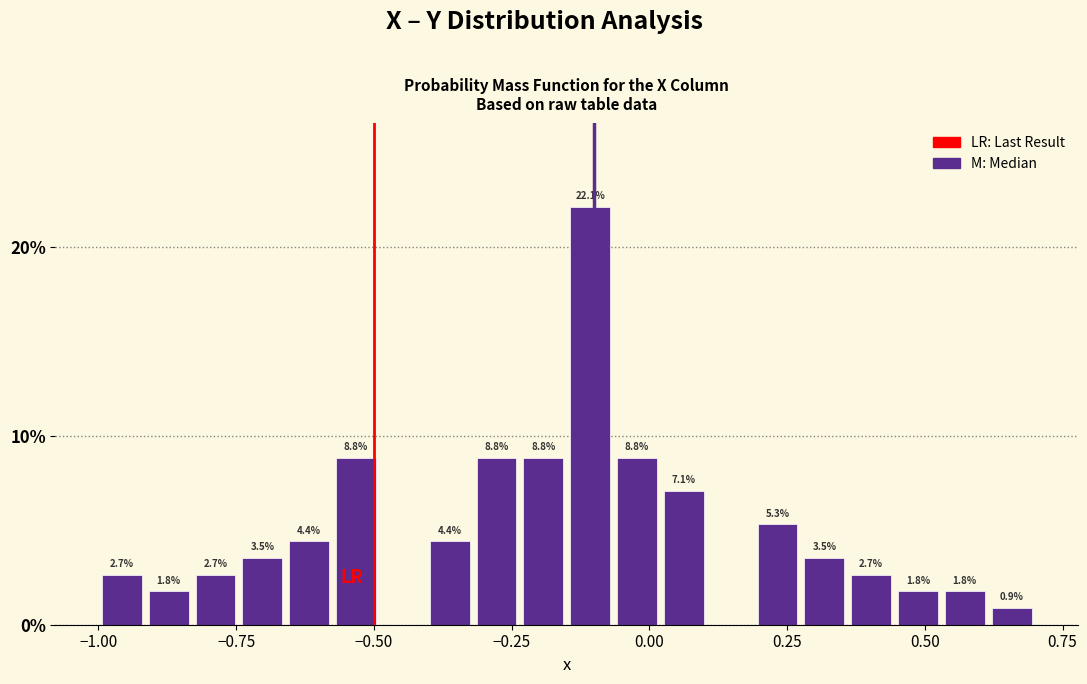

Around what value on the x-axis is the tallest bar? Give the approximate position of its centre, as read against the axis.

-0.10